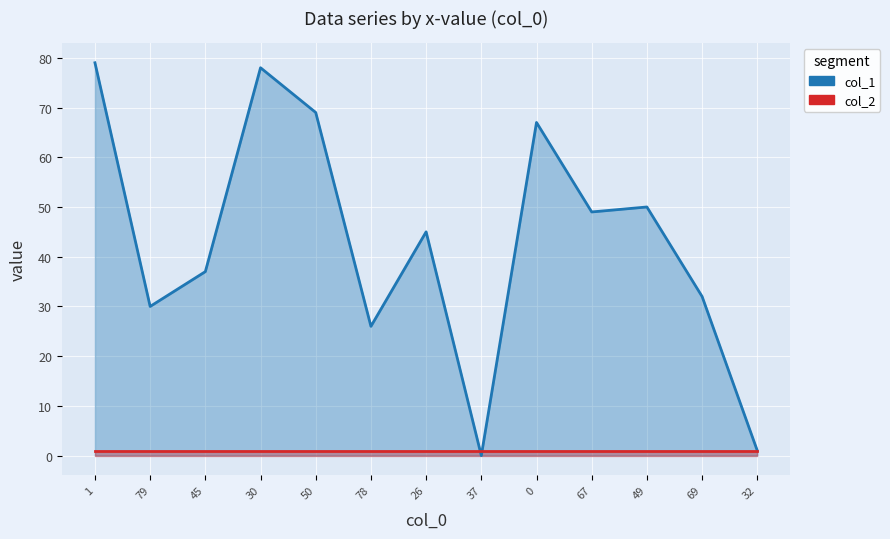

Is it true that the value at 26 is 24?

False